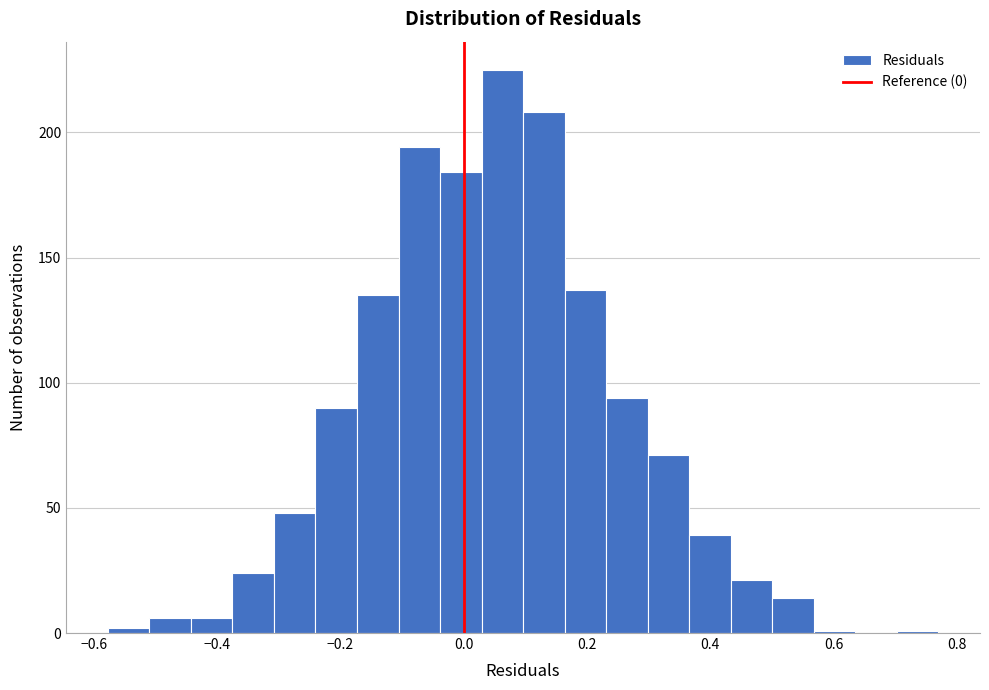

Read against the x-axis, roughly where is the centre of the tallest bar?

0.06